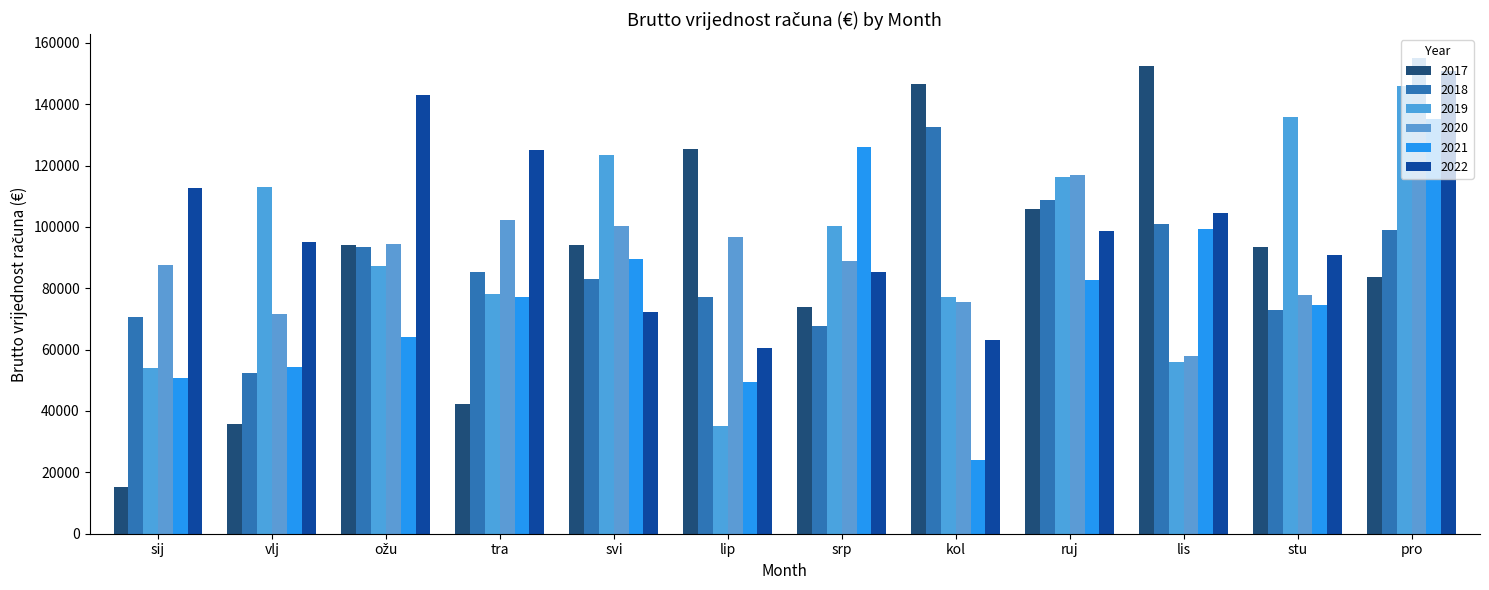

Reading left to right, what are all the values shown in this chart?

2017: sij=15130.8	vlj=35685.2	ožu=94180.0	tra=42310.9	svi=93957.5	lip=125285.5	srp=74050.2	kol=146689.9	ruj=105823.9	lis=152410.4	stu=93519.9	pro=83579.0
2018: sij=70750.8	vlj=52321.2	ožu=93562.1	tra=85194.6	svi=83153.4	lip=77271.5	srp=67561.8	kol=132482.0	ruj=108771.5	lis=101008.1	stu=73020.1	pro=99066.7
2019: sij=54127.7	vlj=113133.4	ožu=87358.8	tra=78164.4	svi=123376.8	lip=35068.6	srp=100357.7	kol=77190.4	ruj=116366.0	lis=55919.6	stu=135815.9	pro=145849.2
2020: sij=87508.6	vlj=71621.0	ožu=94332.0	tra=102277.7	svi=100287.4	lip=96721.9	srp=88726.4	kol=75586.3	ruj=116938.1	lis=57856.4	stu=77705.1	pro=155045.4
2021: sij=50864.6	vlj=54374.8	ožu=64160.2	tra=77001.6	svi=89406.9	lip=49466.6	srp=125935.0	kol=24111.6	ruj=82702.9	lis=99189.4	stu=74515.5	pro=135050.1
2022: sij=112739.2	vlj=94984.0	ožu=143034.8	tra=125070.6	svi=72115.3	lip=60506.2	srp=85151.8	kol=63124.8	ruj=98796.9	lis=104684.1	stu=90841.0	pro=150960.6